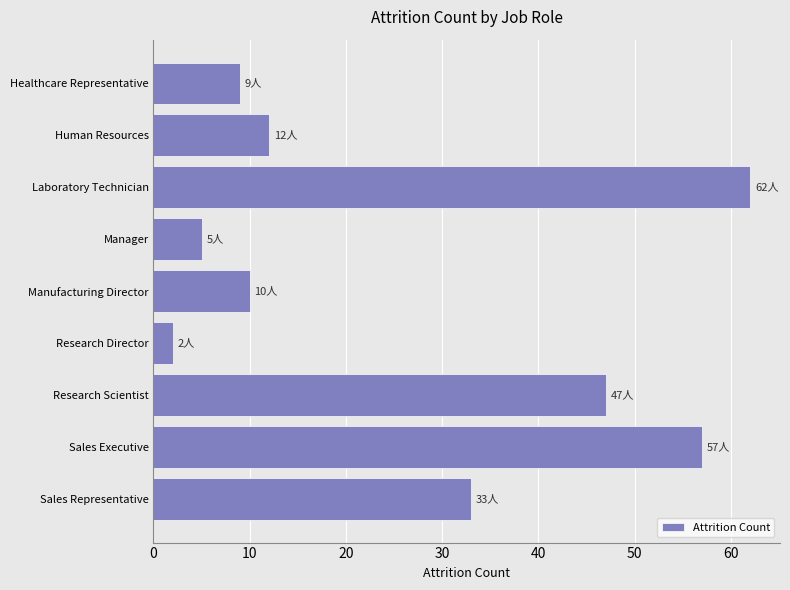

The chart shows a value of 47 at Research Scientist. True or false?

True